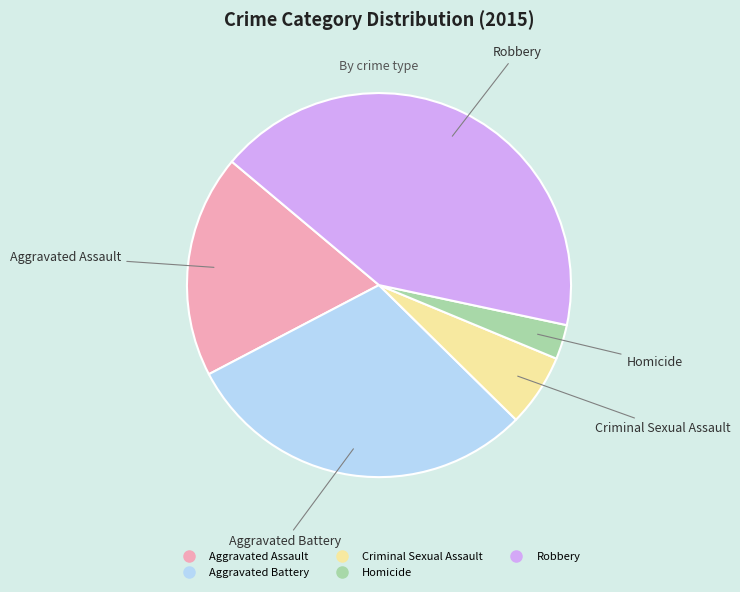

Is Aggravated Battery the majority of the pie?

No